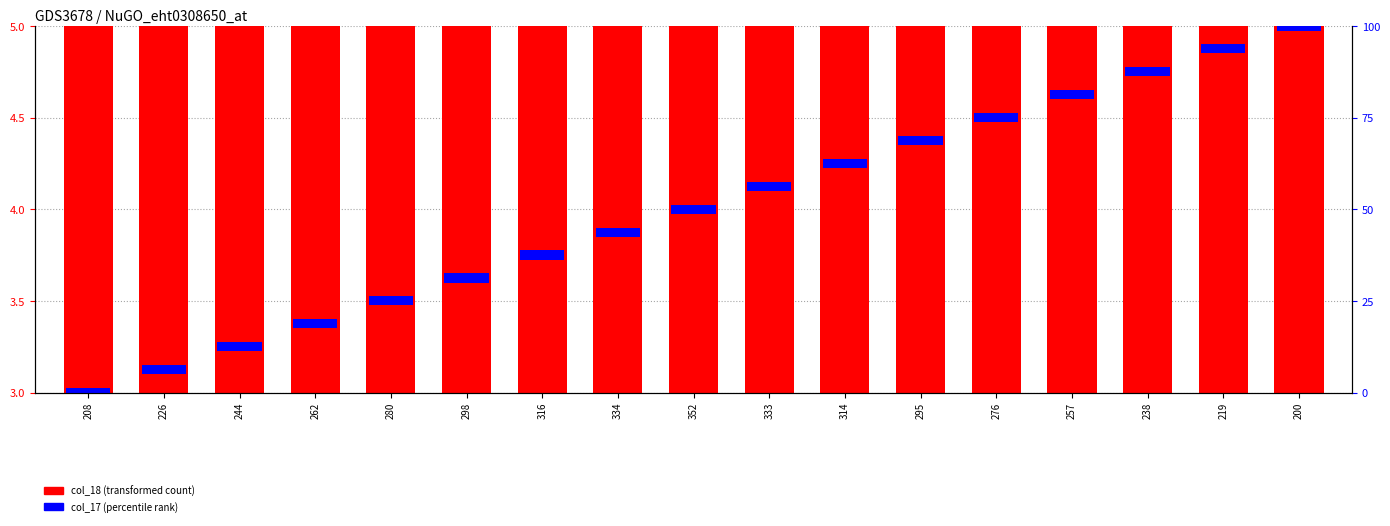

How many bars are there in total?

17